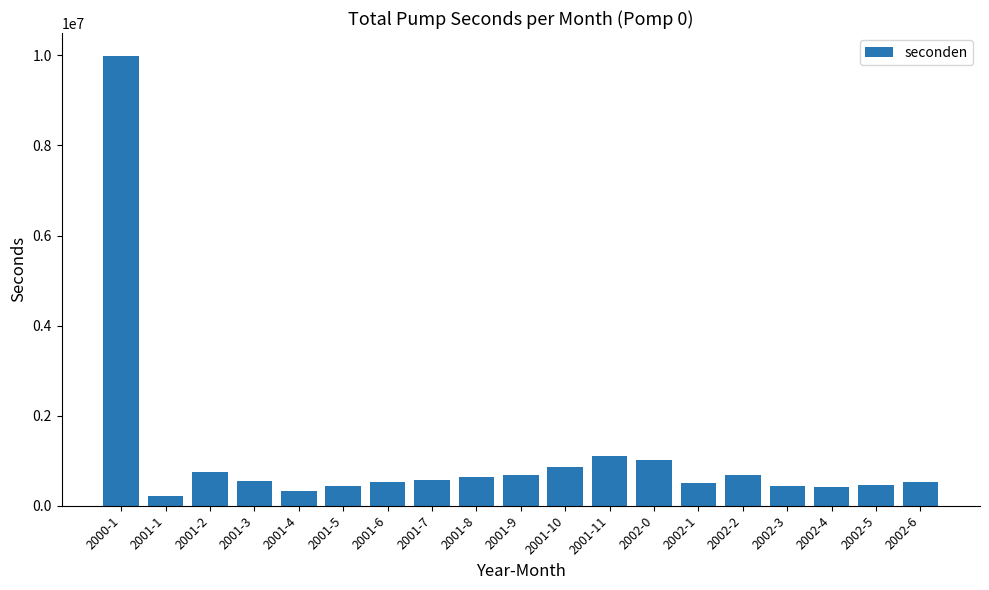

What is the label of the 12th bar from the right?

2001-7